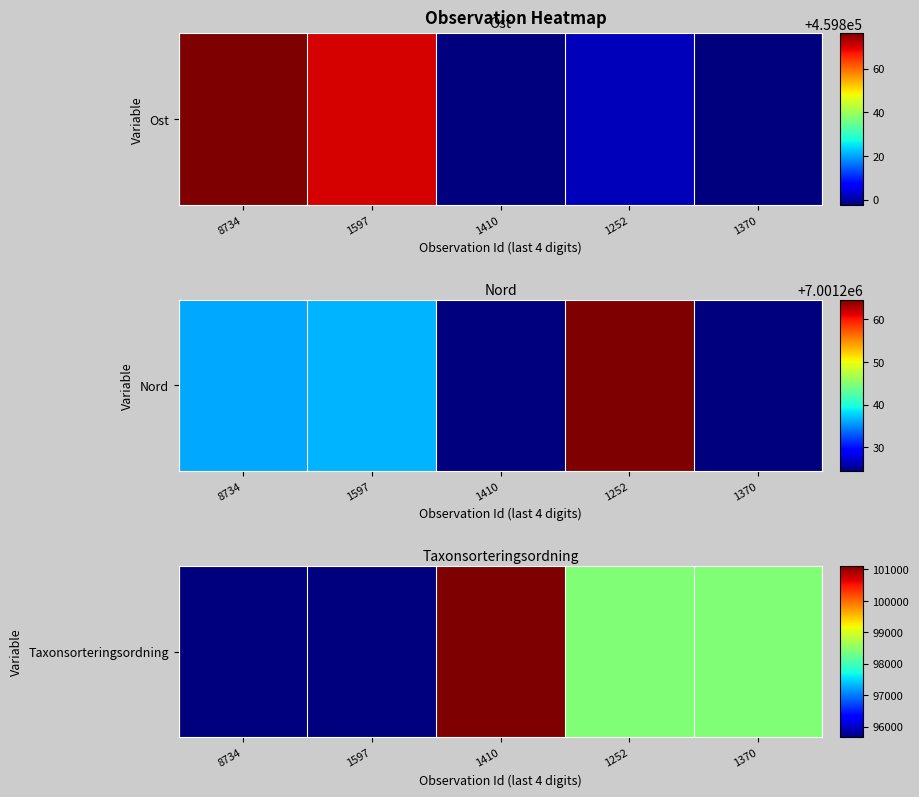

Count the number of data series in this chart.

1